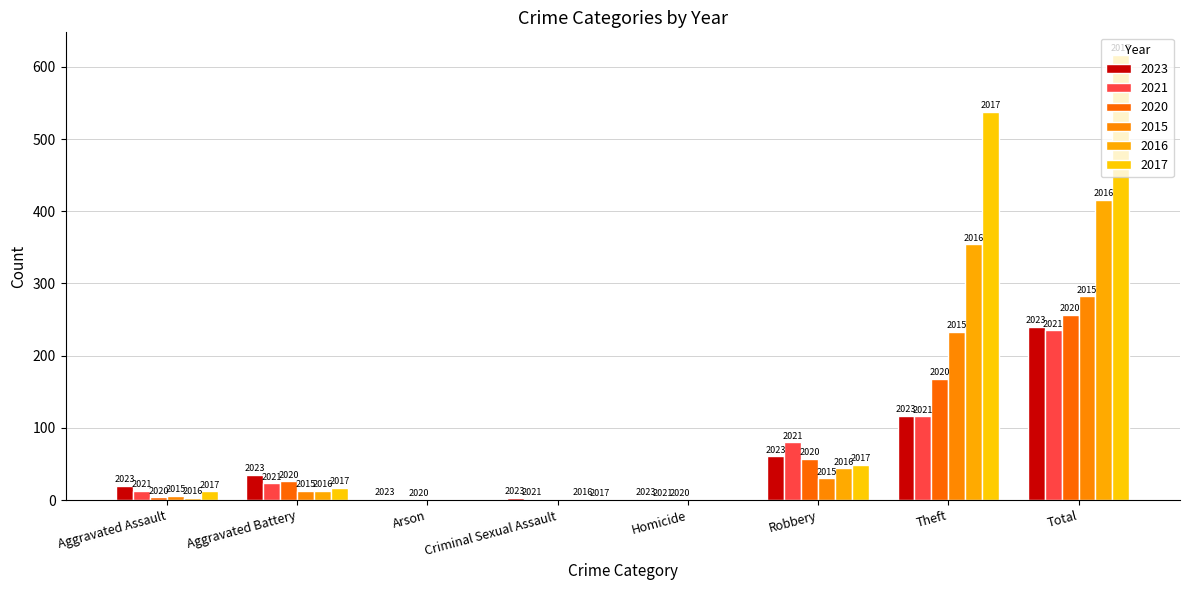

Does the chart contain stacked bars?

No